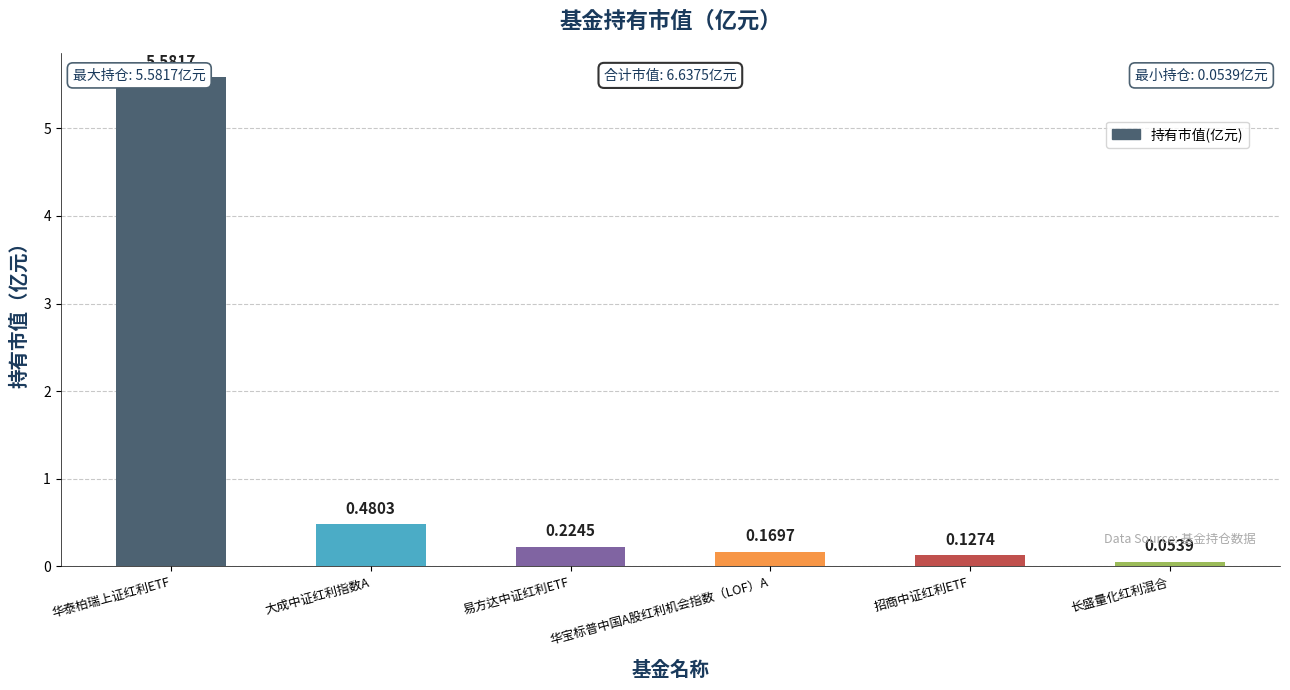

What is the difference between the maximum and minimum values?

5.5